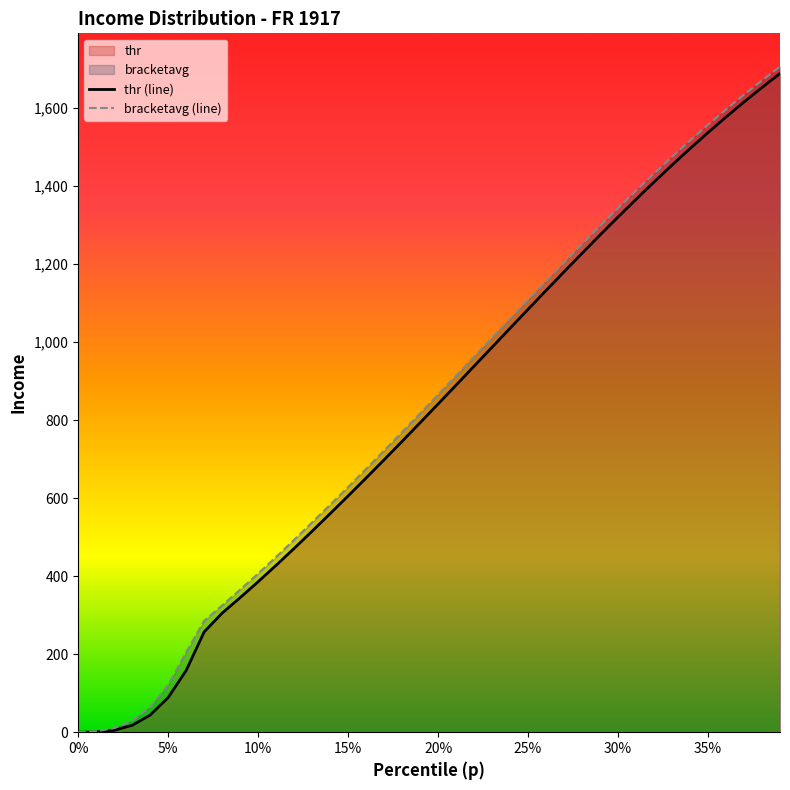

What is the maximum value for bracketavg (line)?

1706.1